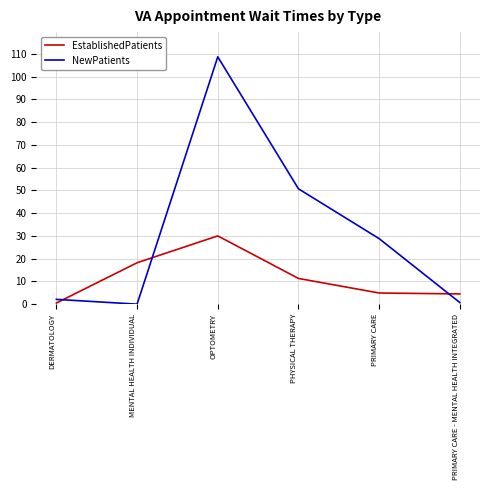

At OPTOMETRY, list the series in order from smallest to largest.

EstablishedPatients, NewPatients